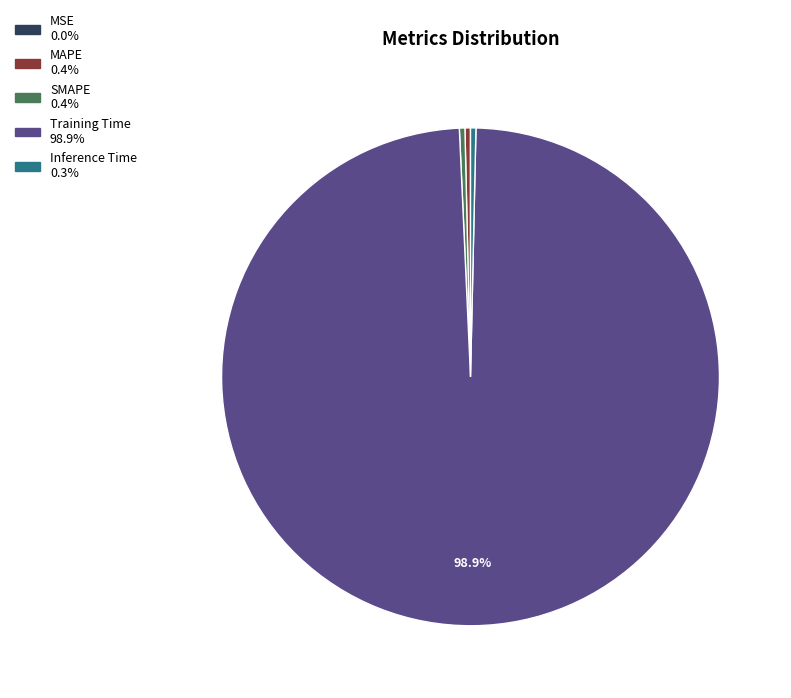

Which has a higher value, Training Time or MAPE?

Training Time